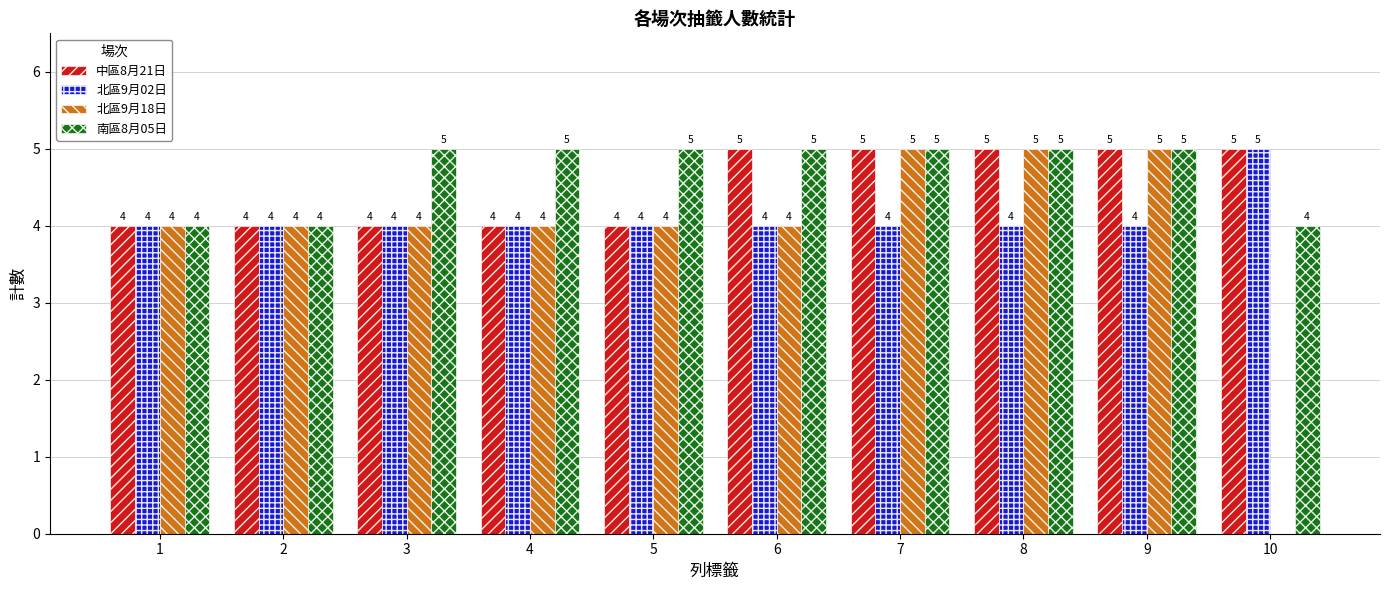

Is it true that 北區9月18日 equals 1 at 8?

False